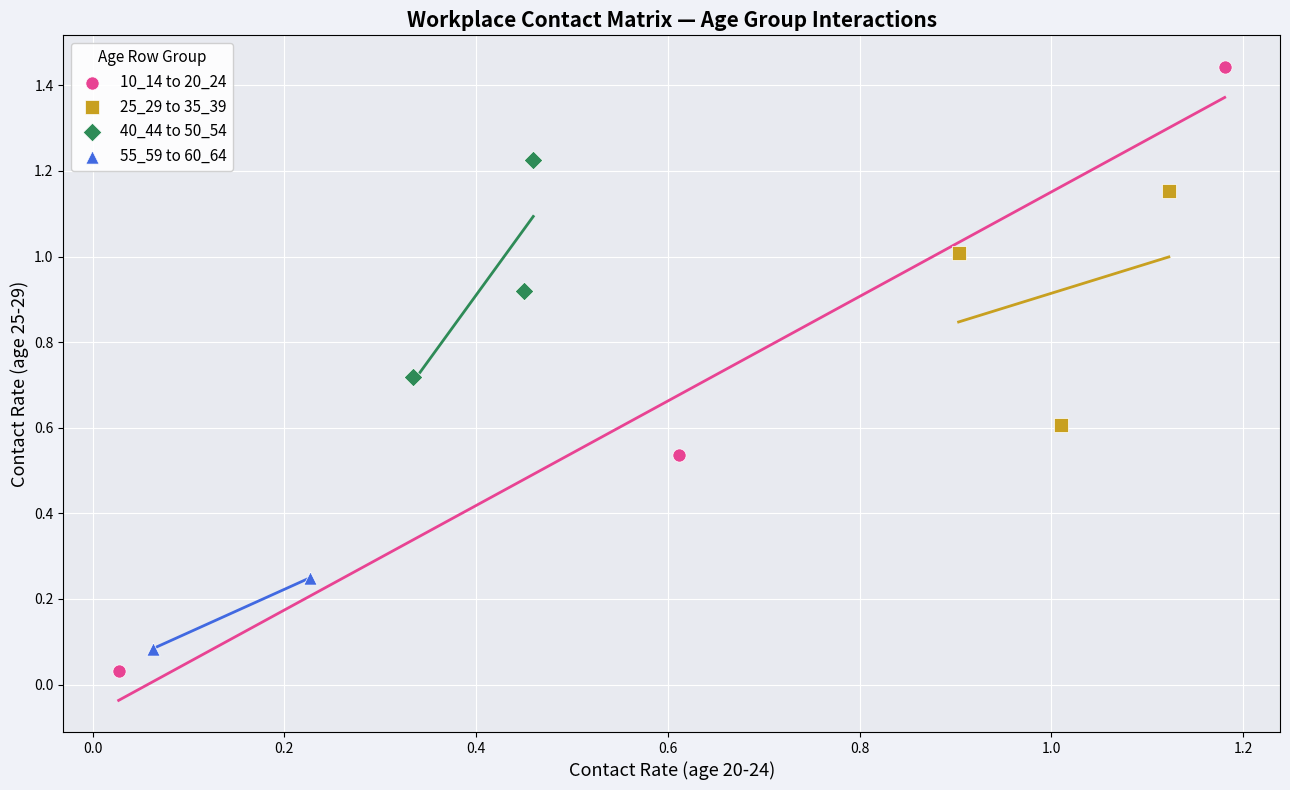

Which series contains the lowest Y value?

10_14 to 20_24